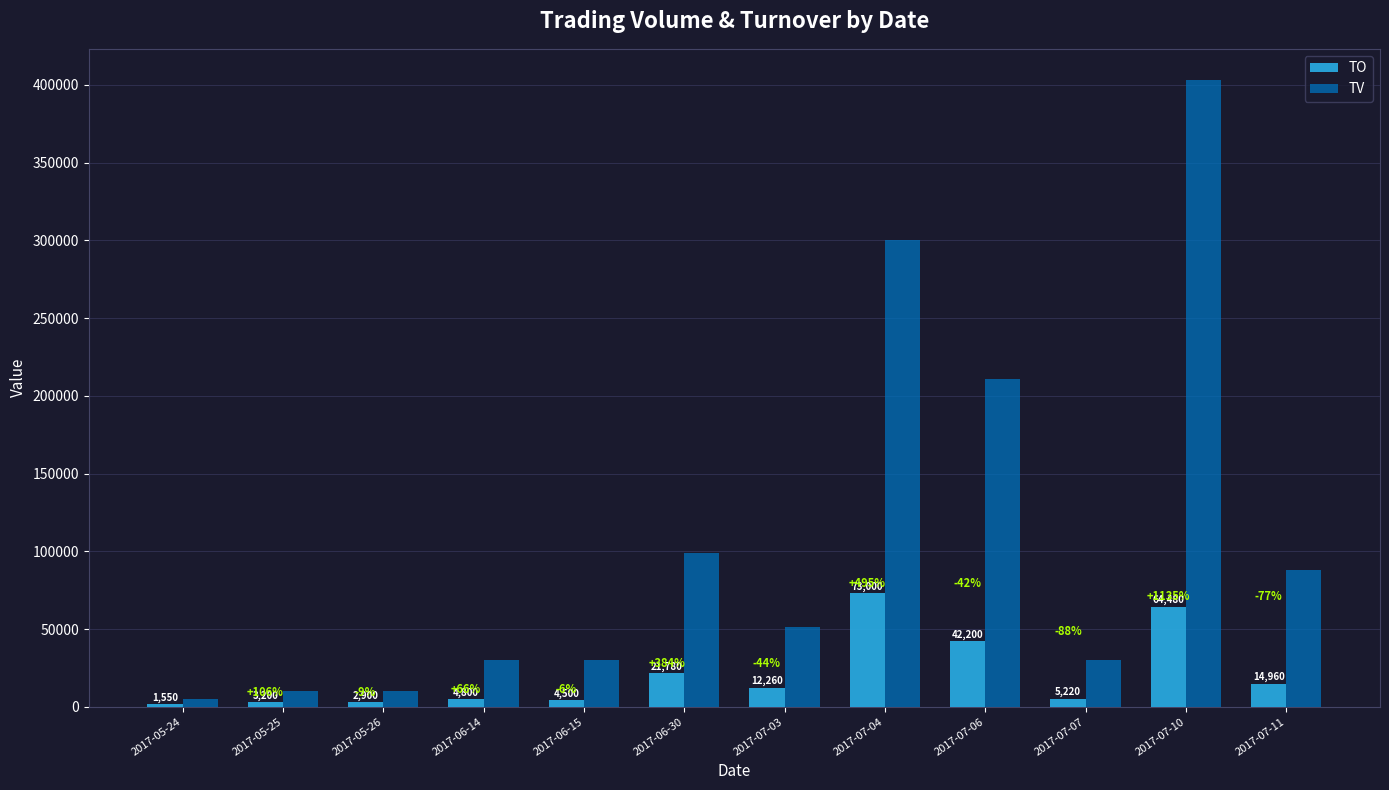

At 2017-07-06, list the series in order from smallest to largest.

TO, TV